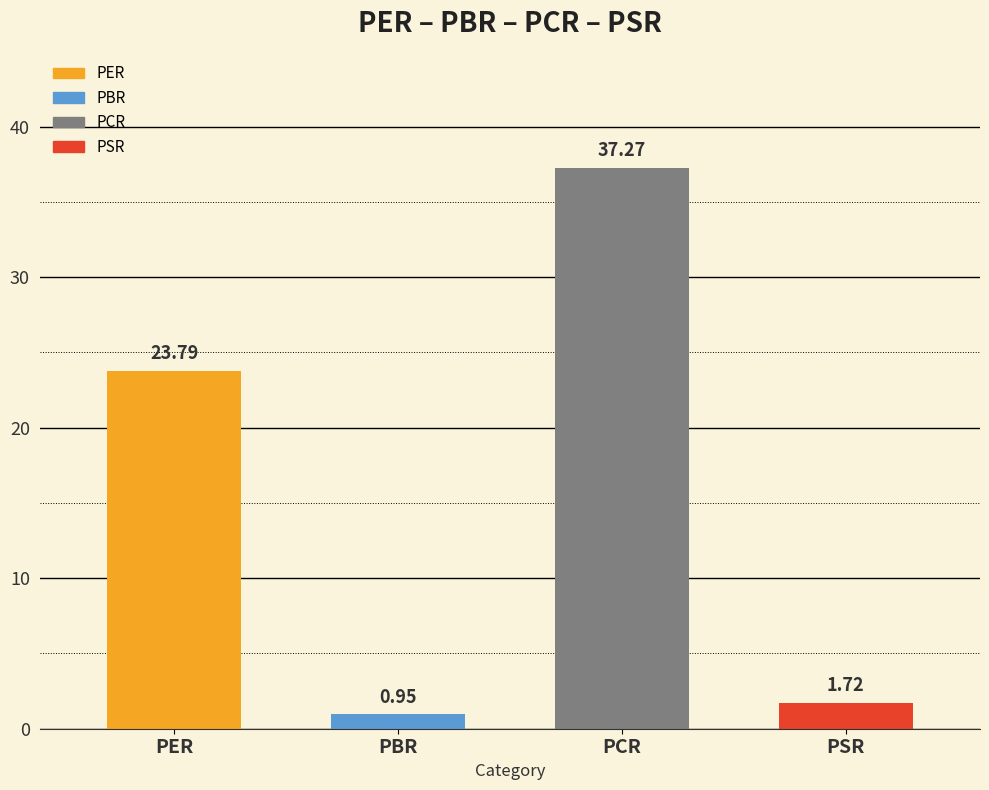

What is the ratio of the value at PER to the value at PSR?

13.8